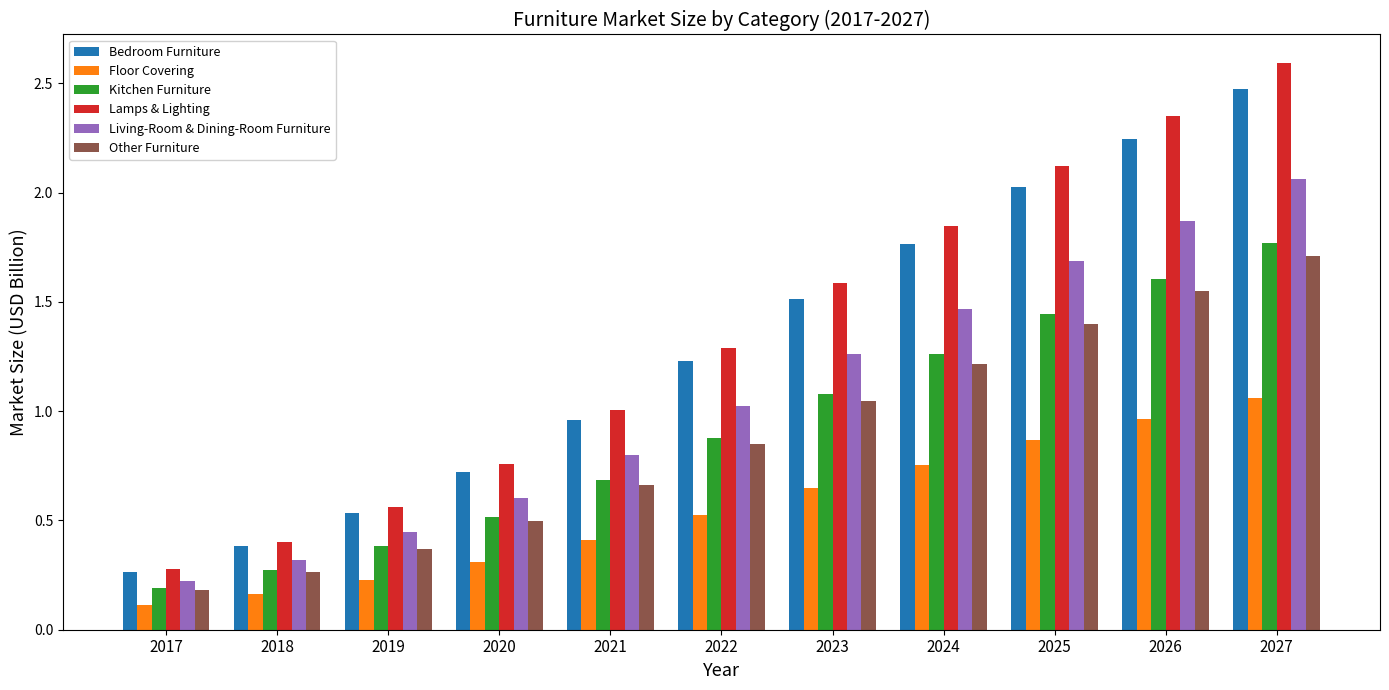

The Living-Room & Dining-Room Furniture series shows 0.6 at 2023. True or false?

False